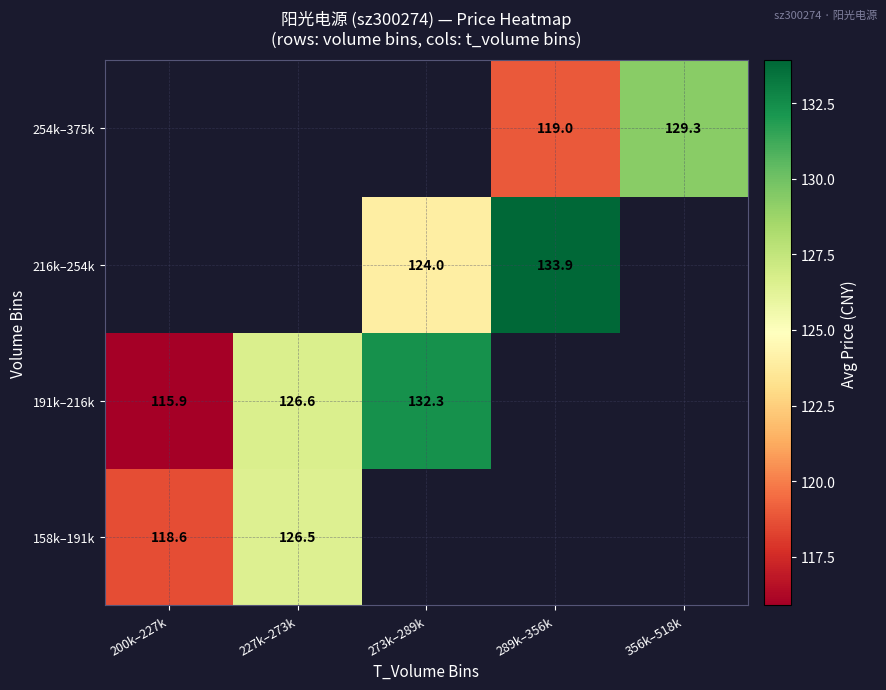

What is the difference between the 191k–216k values at 273k–289k and 227k–273k?

5.7